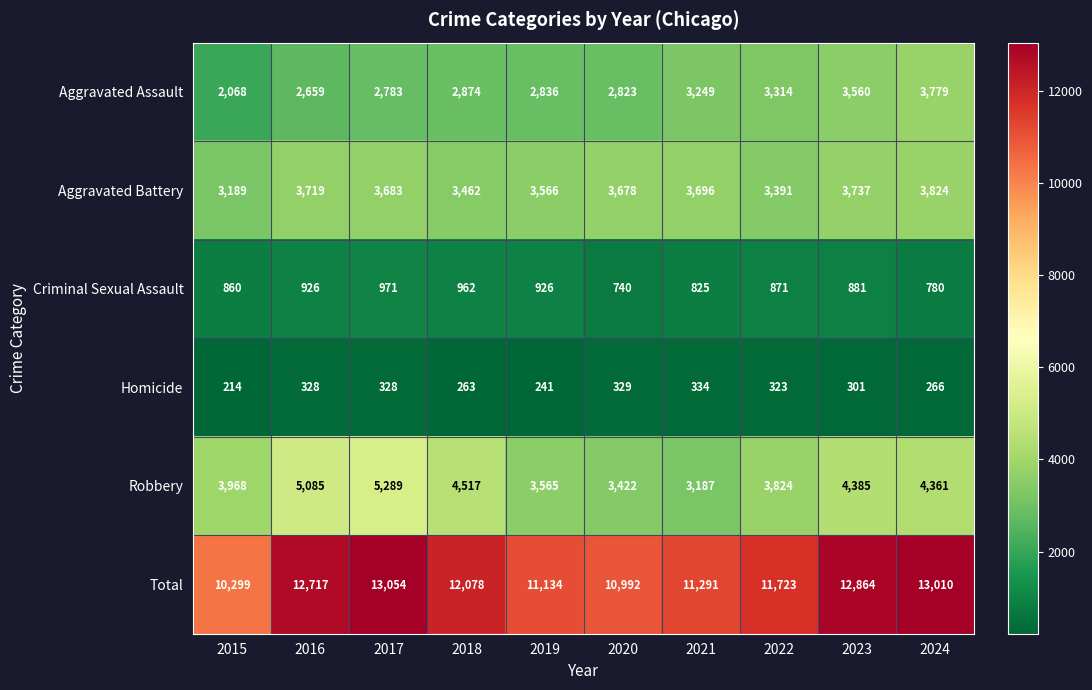

What is the smallest value displayed?

214